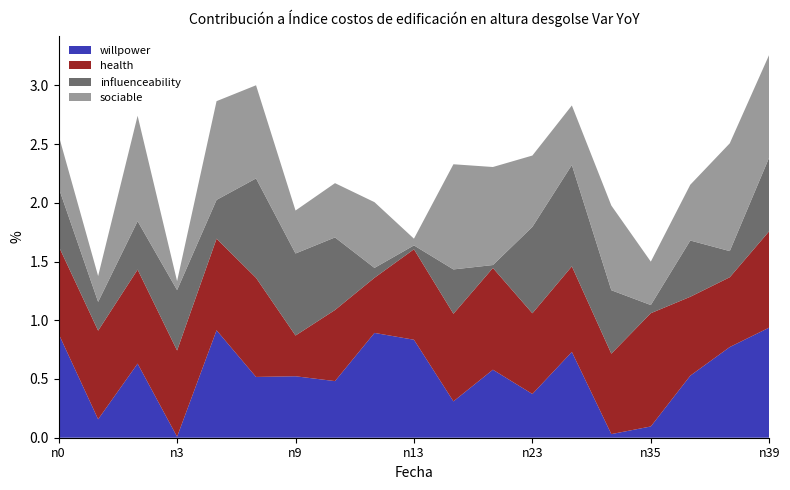

Reading right to left, list all the values displayed in this chart.

willpower: n39=0.9	n37=0.8	n36=0.5	n35=0.1	n29=0.0	n26=0.7	n23=0.4	n19=0.6	n15=0.3	n13=0.8	n12=0.9	n10=0.5	n9=0.5	n6=0.5	n4=0.9	n3=0.0	n2=0.6	n1=0.2	n0=0.9
health: n39=0.8	n37=0.6	n36=0.7	n35=1.0	n29=0.7	n26=0.7	n23=0.7	n19=0.9	n15=0.7	n13=0.8	n12=0.5	n10=0.6	n9=0.3	n6=0.8	n4=0.8	n3=0.7	n2=0.8	n1=0.8	n0=0.7
influenceability: n39=0.6	n37=0.2	n36=0.5	n35=0.1	n29=0.5	n26=0.9	n23=0.7	n19=0.0	n15=0.4	n13=0.0	n12=0.1	n10=0.6	n9=0.7	n6=0.8	n4=0.3	n3=0.5	n2=0.4	n1=0.2	n0=0.5
sociable: n39=0.9	n37=0.9	n36=0.5	n35=0.4	n29=0.7	n26=0.5	n23=0.6	n19=0.8	n15=0.9	n13=0.1	n12=0.6	n10=0.5	n9=0.4	n6=0.8	n4=0.8	n3=0.1	n2=0.9	n1=0.2	n0=0.4